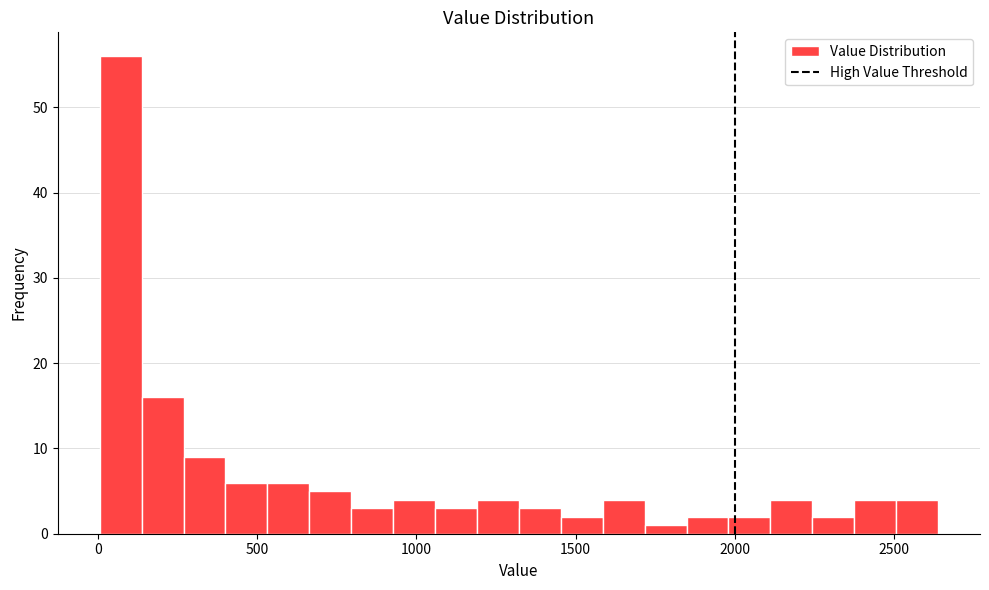

Around what value on the x-axis is the tallest bar? Give the approximate position of its centre, as read against the axis.

50